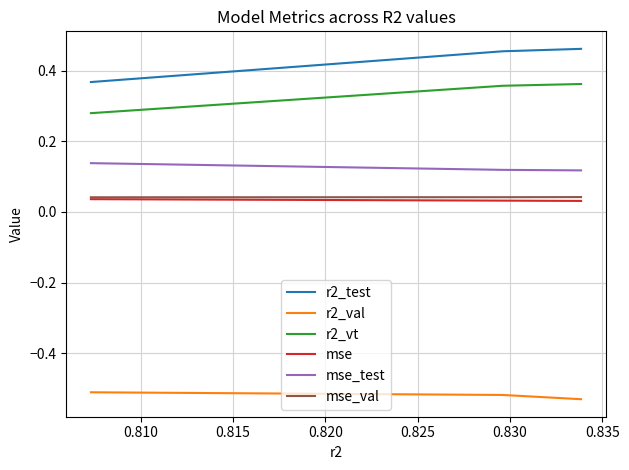

Which series has the largest total across all categories?

r2_test